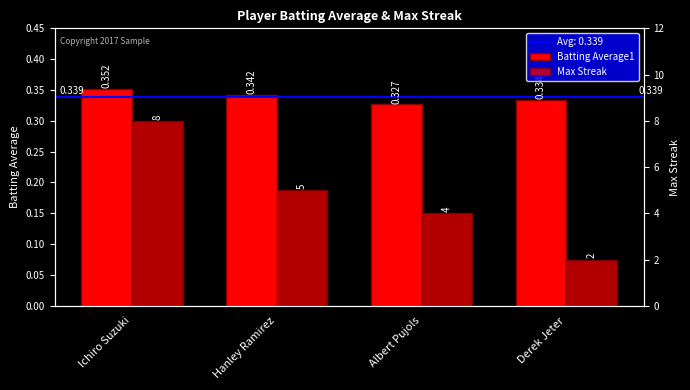

The value of Batting Average1 at Ichiro Suzuki is 0.4. True or false?

True